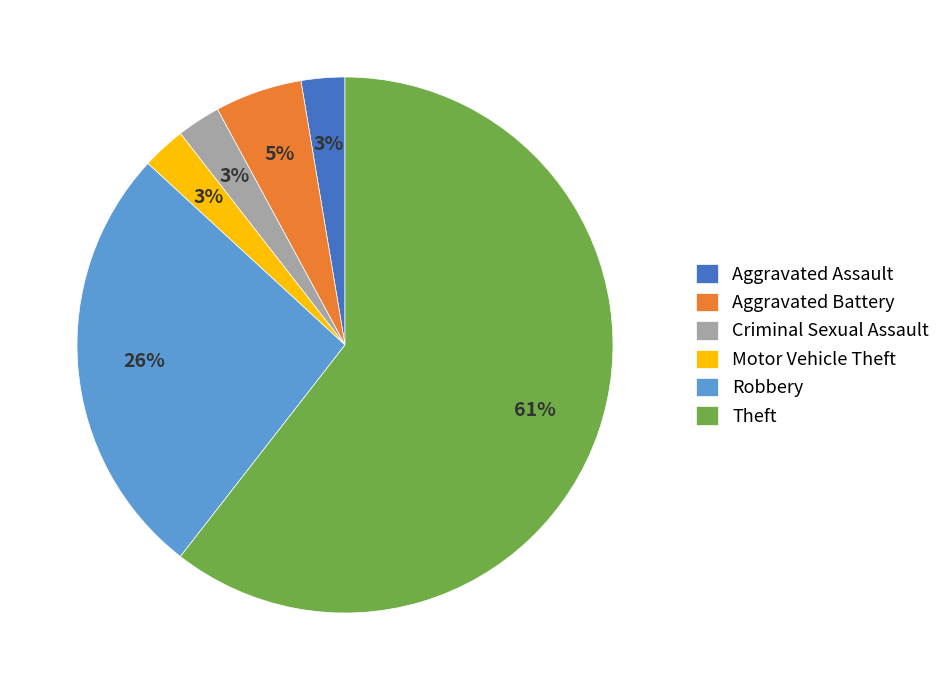

What percentage is the Criminal Sexual Assault slice, to the nearest percent?

3%